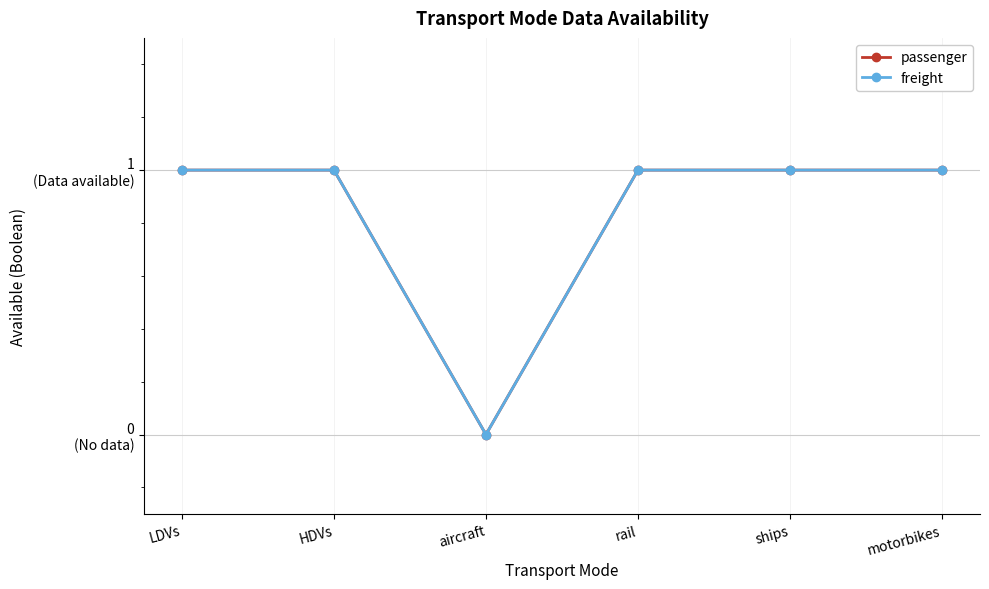

Reading right to left, what are all the values shown in this chart?

passenger: motorbikes=1	ships=1	rail=1	aircraft=0	HDVs=1	LDVs=1
freight: motorbikes=1	ships=1	rail=1	aircraft=0	HDVs=1	LDVs=1